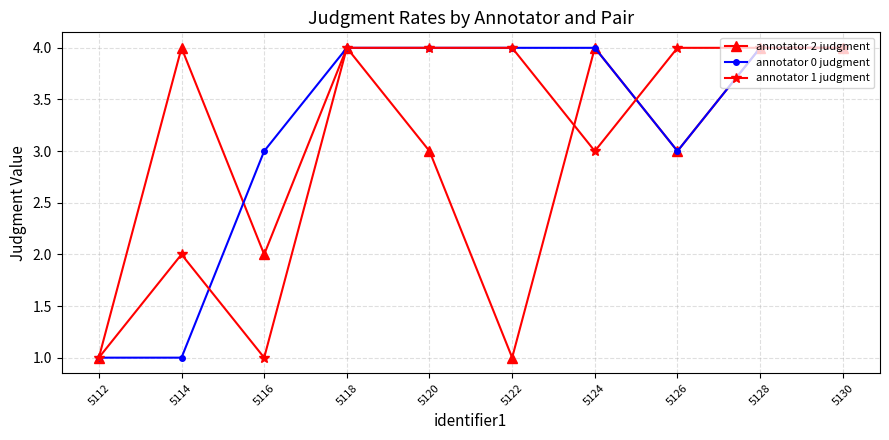

What is the maximum value for annotator 0 judgment?

4